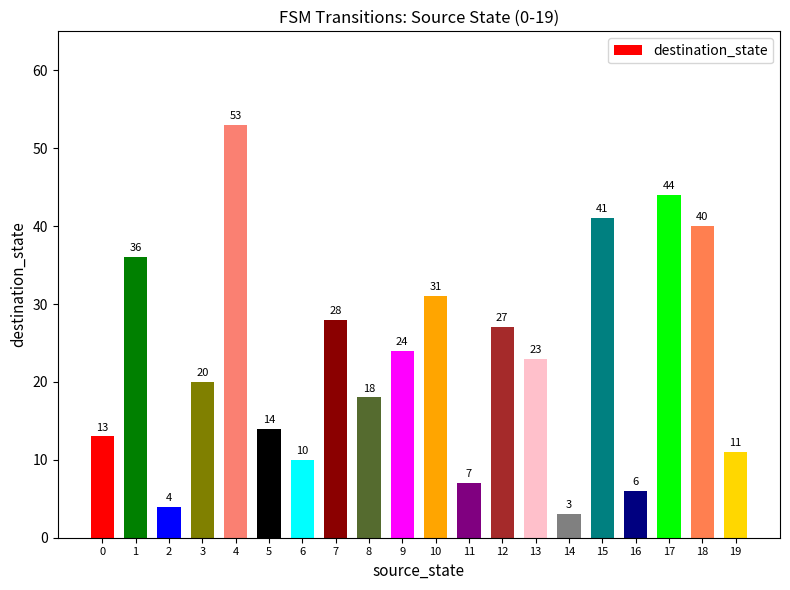

What is the value of the 6th bar from the left?

14